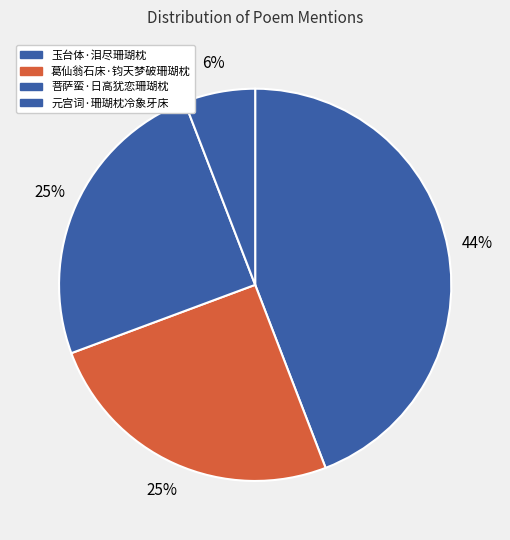

How many slices are in this pie chart?

4